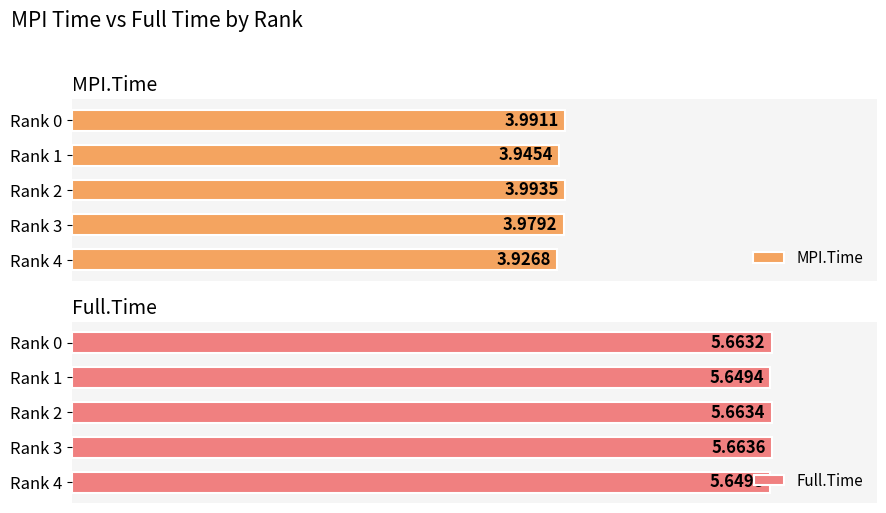

Which series has the largest total across all categories?

Full.Time